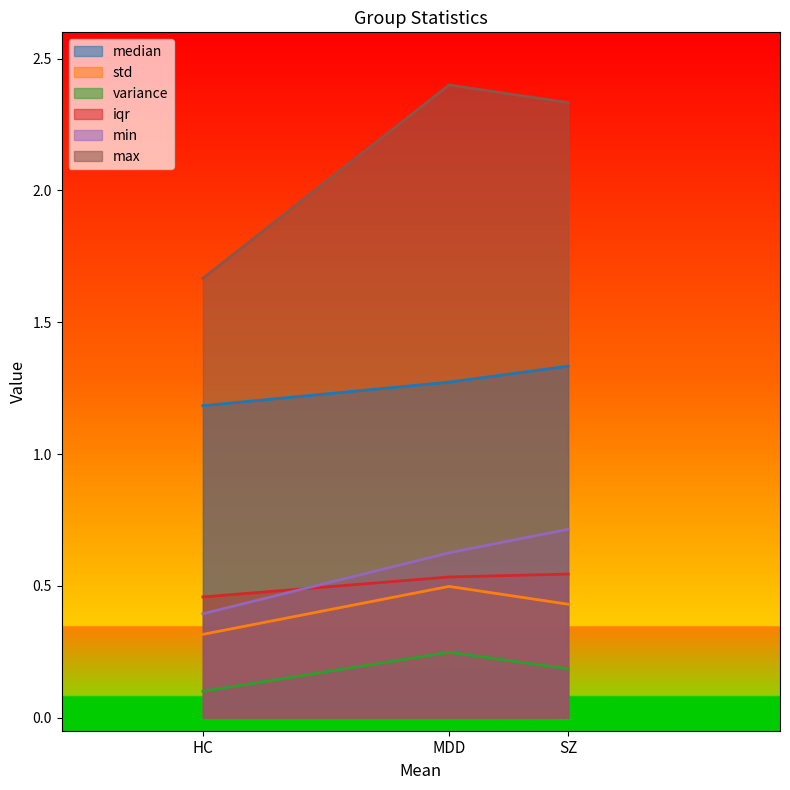

What are all the series names shown in the legend?

median, std, variance, iqr, min, max